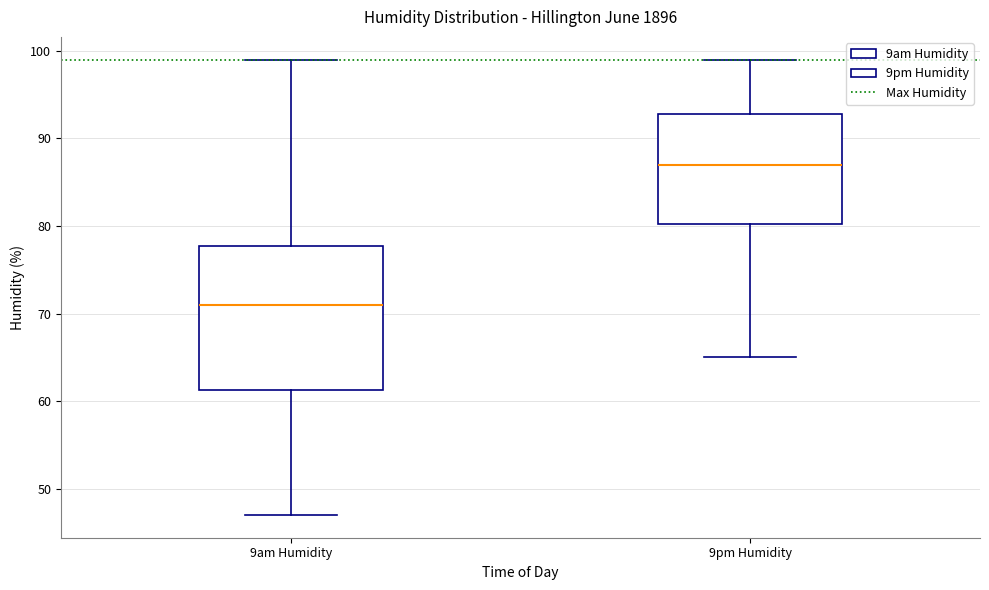

Comparing the boxes themselves (not the whiskers), which one is the tallest?

9am Humidity